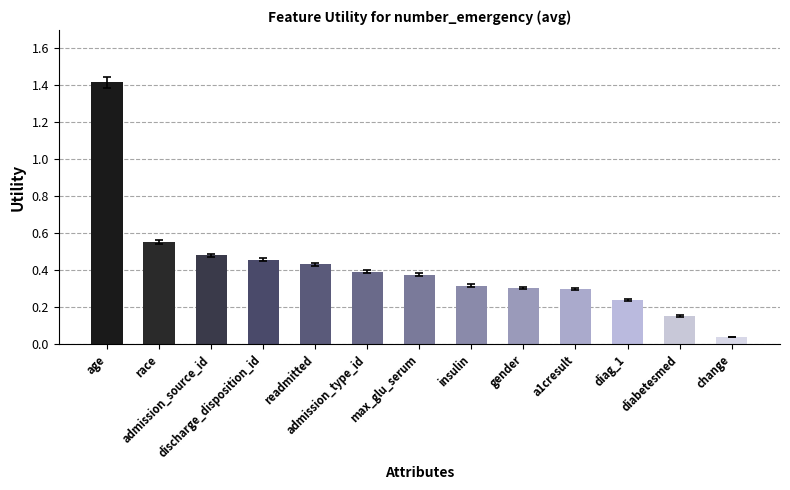

What is the greatest value displayed?

1.4